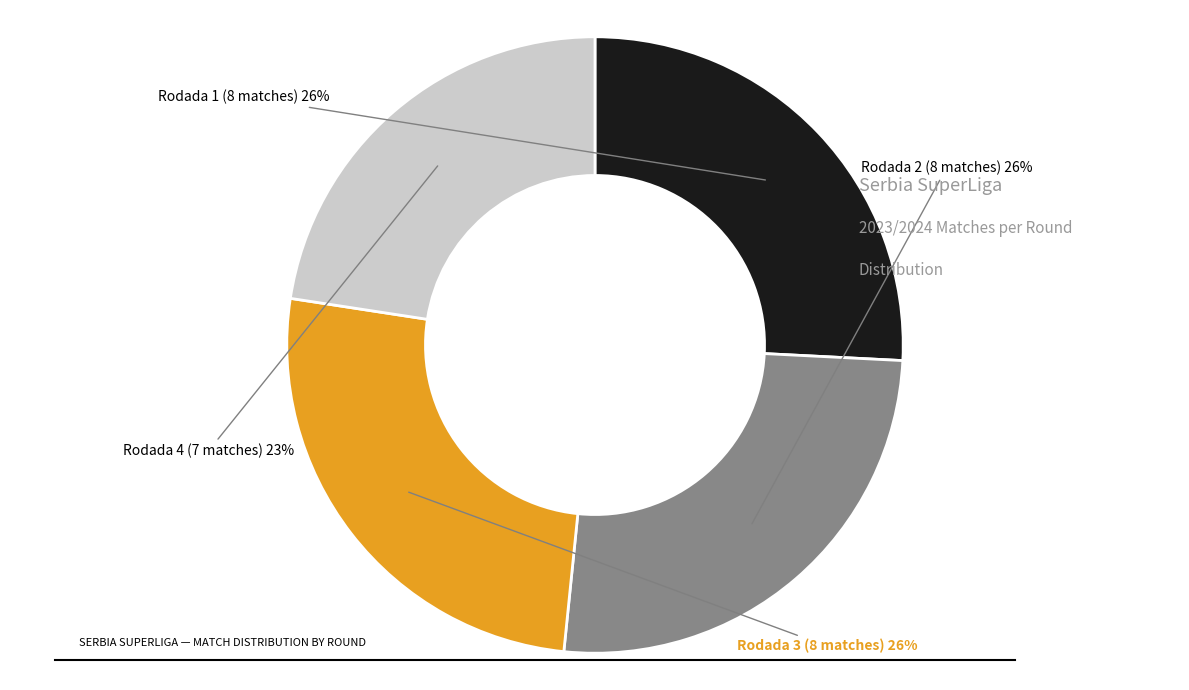

To the nearest percent, what is the average slice percentage?

25%